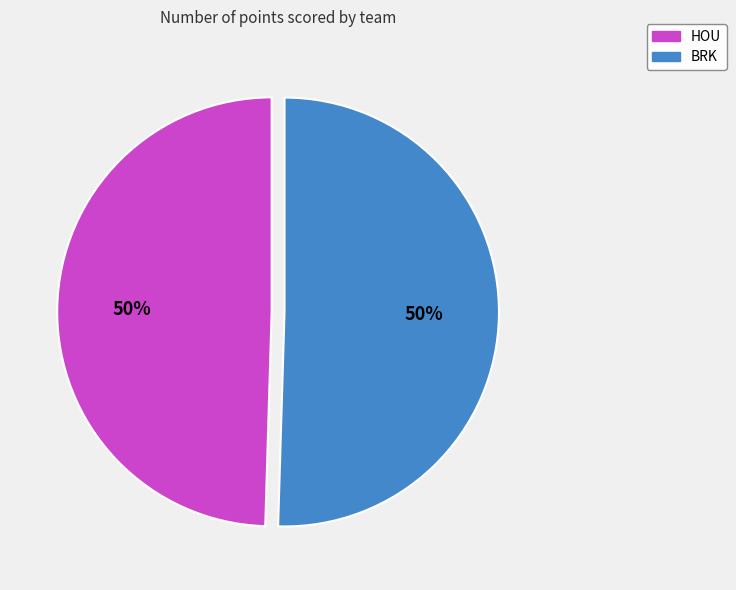

To the nearest percent, what is the combined percentage of BRK and HOU?

100%